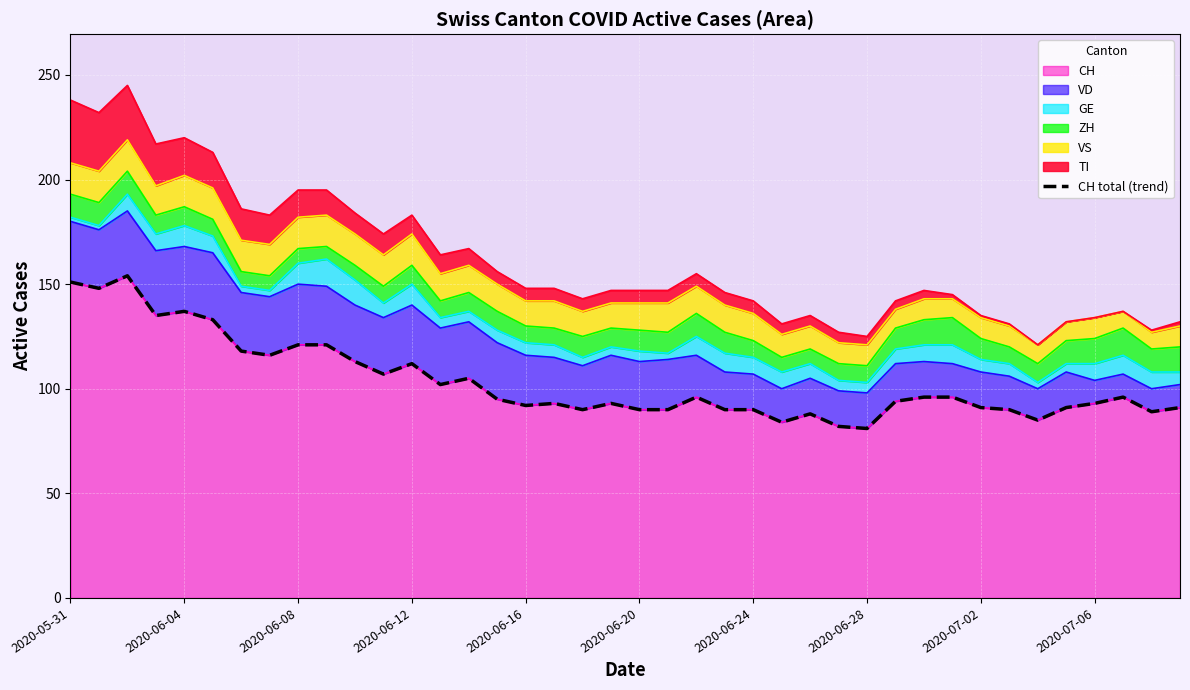

How many points are lower than both their immediate neighbors (excluding endpoints)?

11